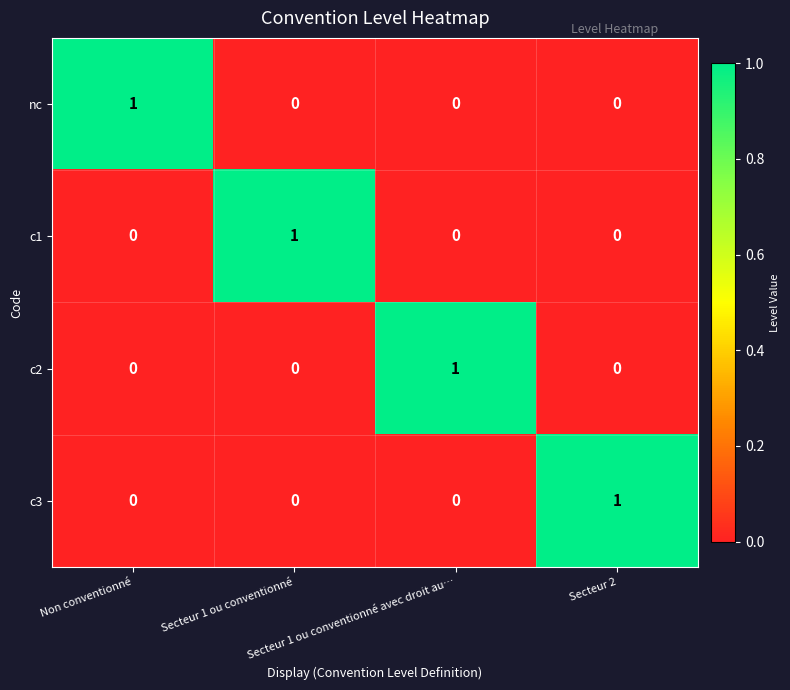

At how many categories does at least one series exceed 0?

4